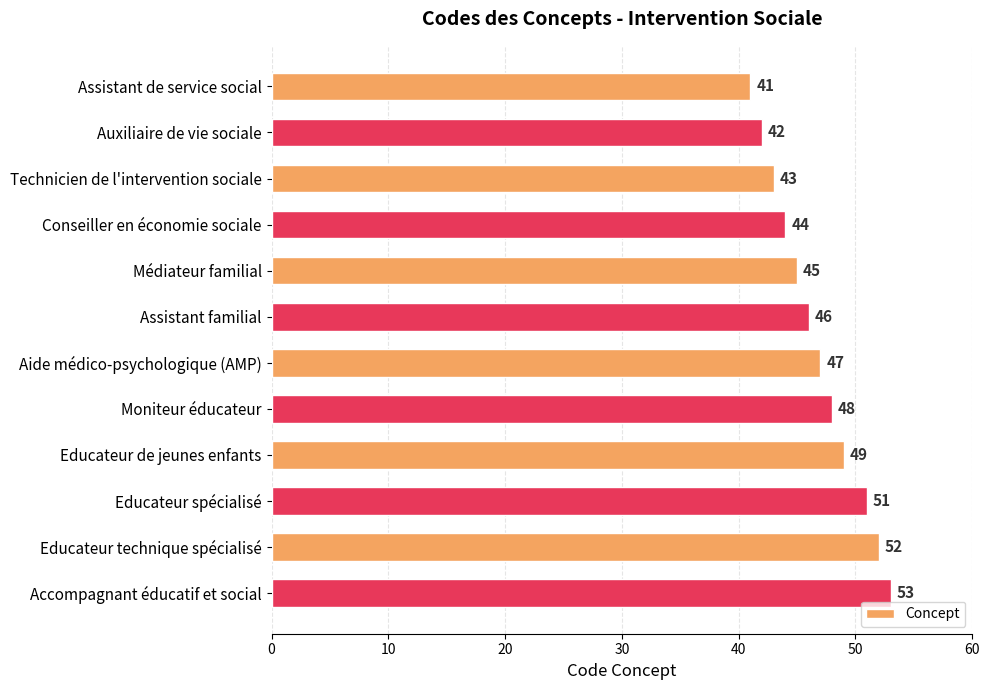

Reading bottom to top, extract all data points from this chart.

Accompagnant éducatif et social=53	Educateur technique spécialisé=52	Educateur spécialisé=51	Educateur de jeunes enfants=49	Moniteur éducateur=48	Aide médico-psychologique (AMP)=47	Assistant familial=46	Médiateur familial=45	Conseiller en économie sociale=44	Technicien de l'intervention sociale=43	Auxiliaire de vie sociale=42	Assistant de service social=41